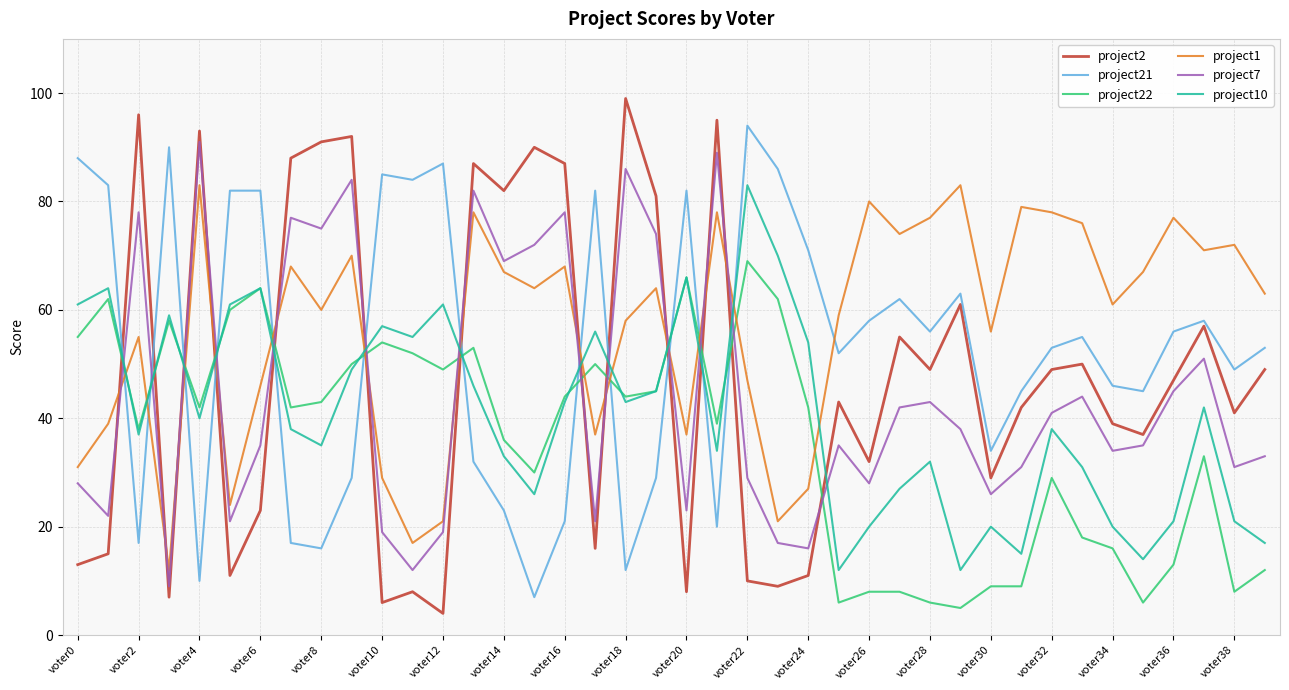

True or false: project1 and project2 intersect in this chart.

True